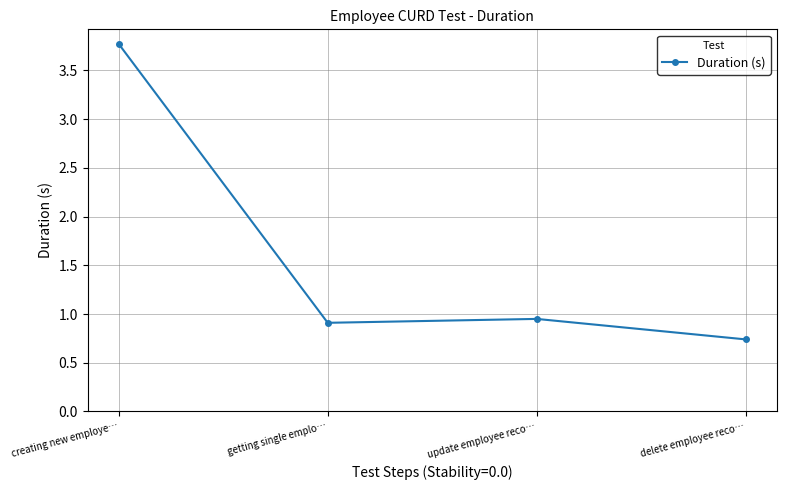

What is the sum of the values at update employee reco… and getting single emplo…?

1.9